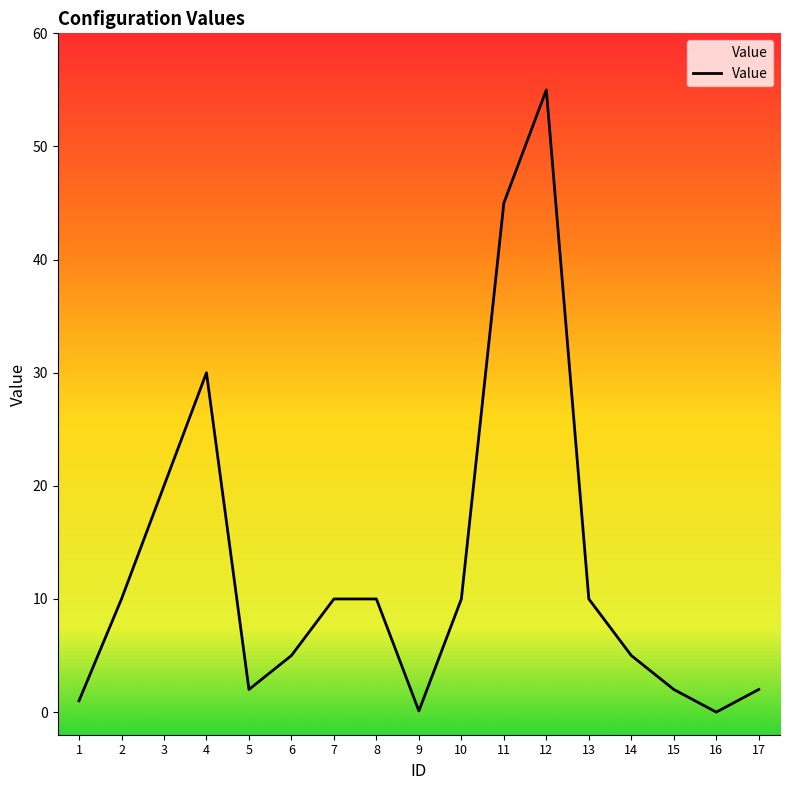

What is the value of the 4th point from the left?

30.0